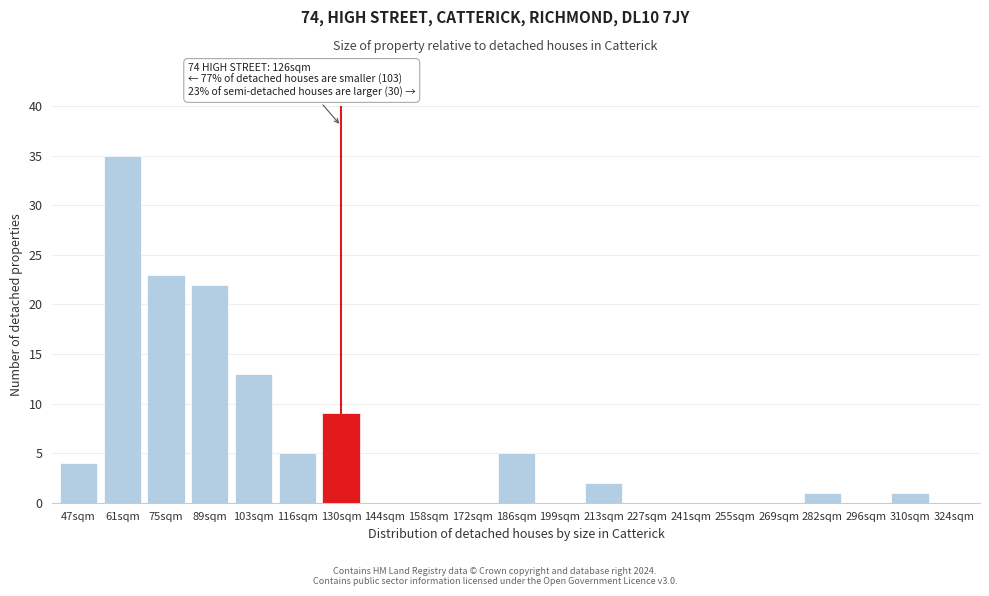

Reading left to right, transcribe all the data shown in this chart.

47sqm=4	61sqm=35	75sqm=23	89sqm=22	103sqm=13	116sqm=5	130sqm=9	144sqm=0	158sqm=0	172sqm=0	186sqm=5	199sqm=0	213sqm=2	227sqm=0	241sqm=0	255sqm=0	269sqm=0	282sqm=1	296sqm=0	310sqm=1	324sqm=0